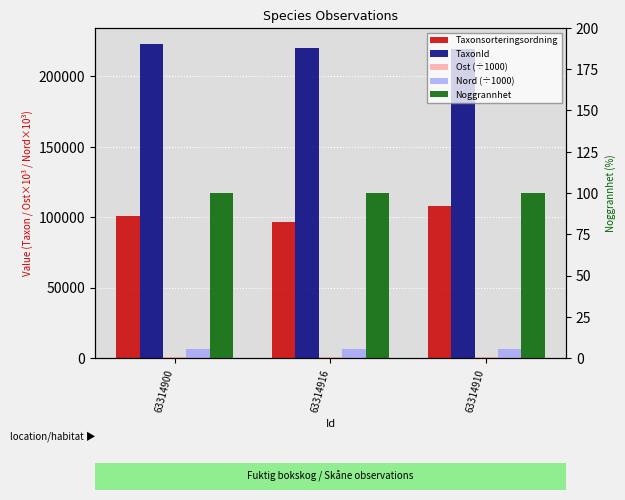

Are the bars grouped side by side (vs. stacked)?

Yes